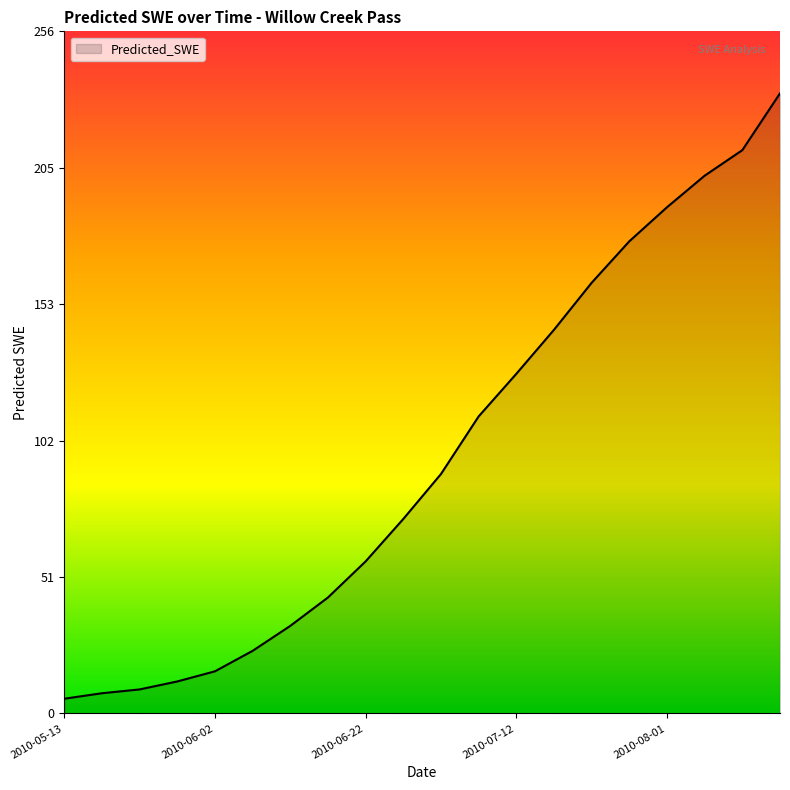

Reading right to left, what are all the values shown in this chart?

233.3	211.9	202.3	190.4	177.6	162.0	144.3	127.7	111.7	90.1	73.1	57.2	43.6	32.9	23.5	15.8	12.0	9.0	7.6	5.5